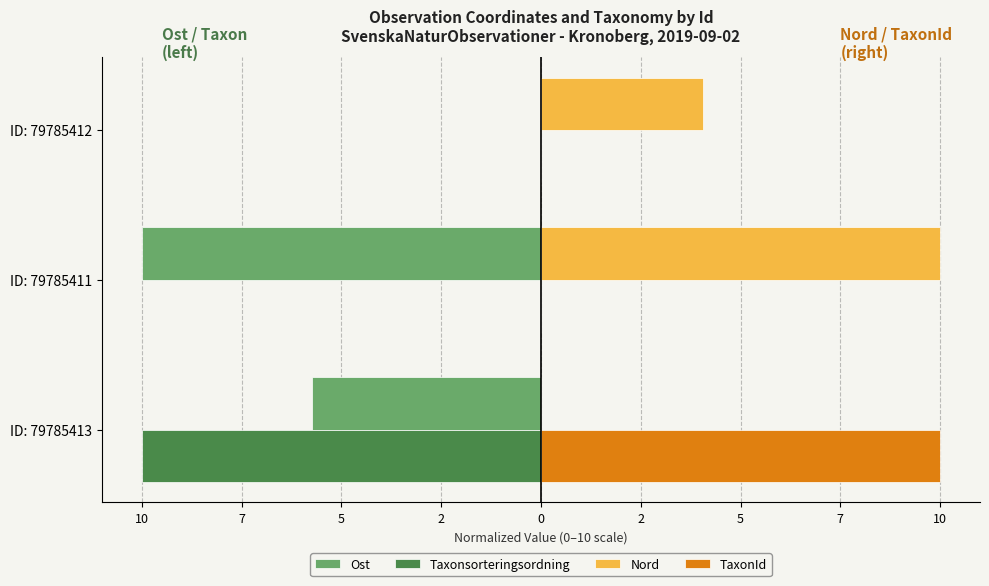

What are all the series names shown in the legend?

Ost, Taxonsorteringsordning, Nord, TaxonId